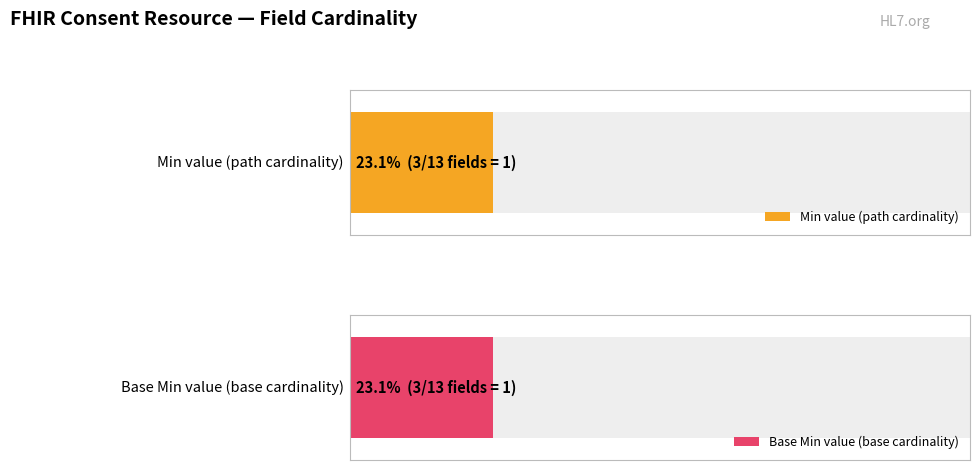

The Min series shows 1 at Consent.scope. True or false?

False